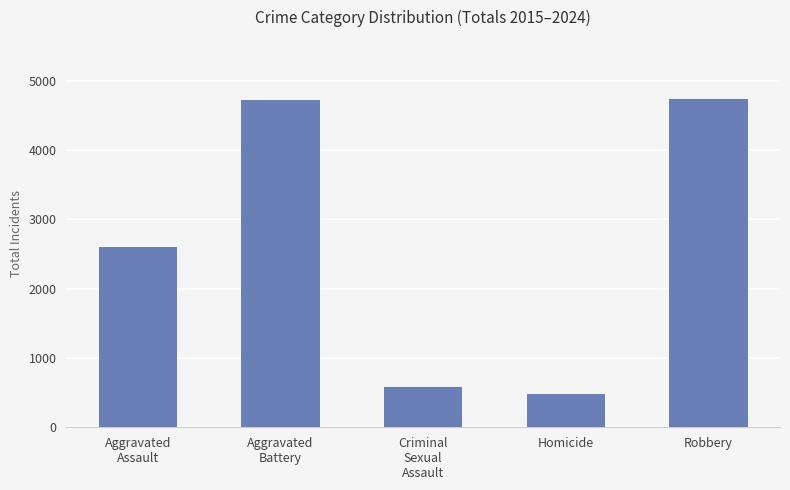

Between Homicide and Aggravated
Battery, which is larger?

Aggravated
Battery